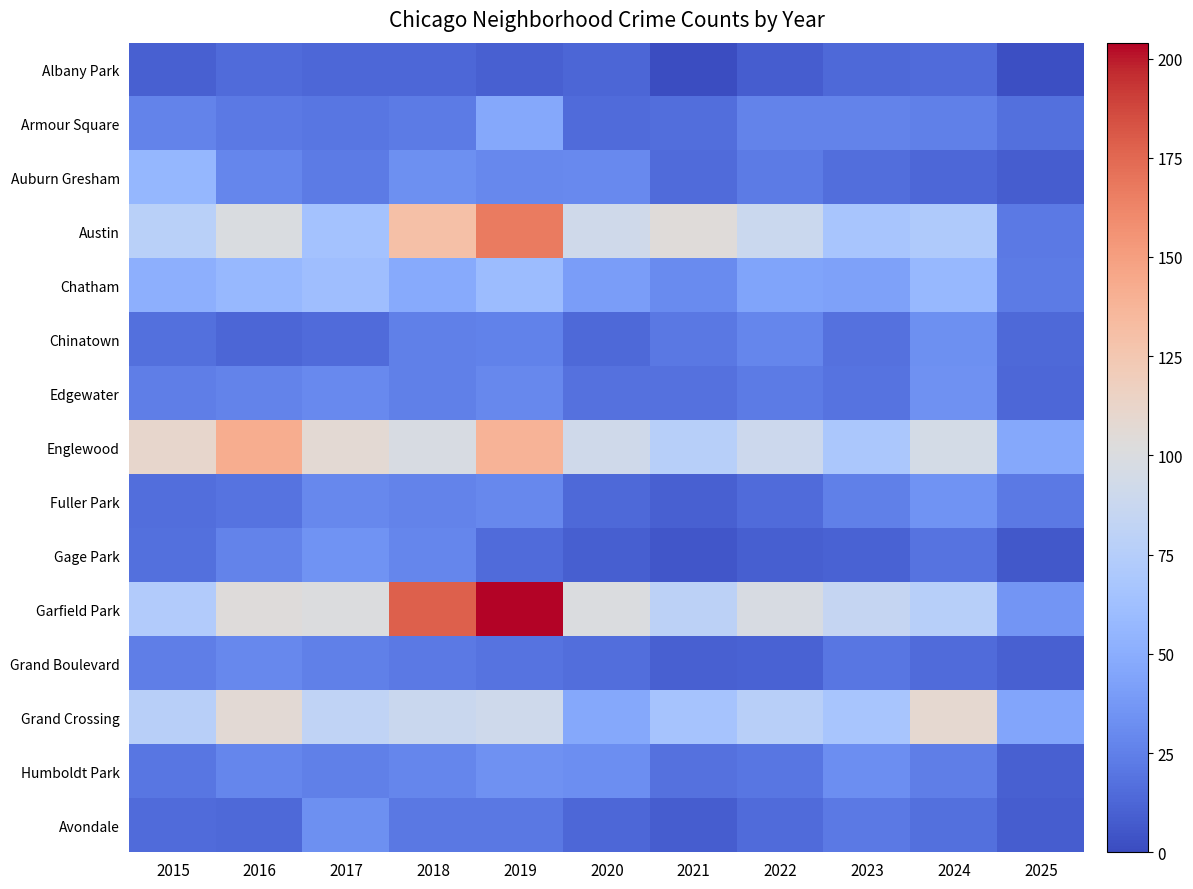

Reading right to left, transcribe all the data shown in this chart.

Albany Park: 2025=2	2024=15	2023=14	2022=8	2021=1	2020=12	2019=10	2018=13	2017=13	2016=15	2015=10
Armour Square: 2025=17	2024=25	2023=27	2022=27	2021=16	2020=15	2019=47	2018=23	2017=20	2016=22	2015=27
Auburn Gresham: 2025=8	2024=13	2023=16	2022=23	2021=15	2020=30	2019=29	2018=33	2017=23	2016=28	2015=56
Austin: 2025=22	2024=71	2023=67	2022=89	2021=104	2020=92	2019=167	2018=130	2017=65	2016=99	2015=78
Chatham: 2025=23	2024=57	2023=43	2022=44	2021=31	2020=40	2019=60	2018=48	2017=62	2016=57	2015=51
Chinatown: 2025=14	2024=33	2023=18	2022=28	2021=21	2020=14	2019=26	2018=25	2017=15	2016=12	2015=17
Edgewater: 2025=13	2024=34	2023=19	2022=23	2021=18	2020=18	2019=29	2018=25	2017=30	2016=27	2015=24
Englewood: 2025=47	2024=95	2023=69	2022=90	2021=76	2020=92	2019=138	2018=98	2017=107	2016=142	2015=111
Fuller Park: 2025=22	2024=35	2023=25	2022=15	2021=10	2020=14	2019=29	2018=27	2017=29	2016=19	2015=16
Gage Park: 2025=6	2024=19	2023=11	2022=9	2021=5	2020=9	2019=15	2018=28	2017=35	2016=27	2015=17
Garfield Park: 2025=36	2024=76	2023=85	2022=98	2021=79	2020=100	2019=204	2018=178	2017=101	2016=103	2015=73
Grand Boulevard: 2025=10	2024=15	2023=20	2022=11	2021=10	2020=16	2019=19	2018=22	2017=25	2016=29	2015=24
Grand Crossing: 2025=45	2024=109	2023=67	2022=77	2021=66	2020=47	2019=91	2018=88	2017=82	2016=106	2015=77
Humboldt Park: 2025=10	2024=24	2023=32	2022=20	2021=18	2020=32	2019=34	2018=28	2017=25	2016=28	2015=20
Avondale: 2025=8	2024=17	2023=22	2022=15	2021=8	2020=13	2019=21	2018=21	2017=33	2016=14	2015=15